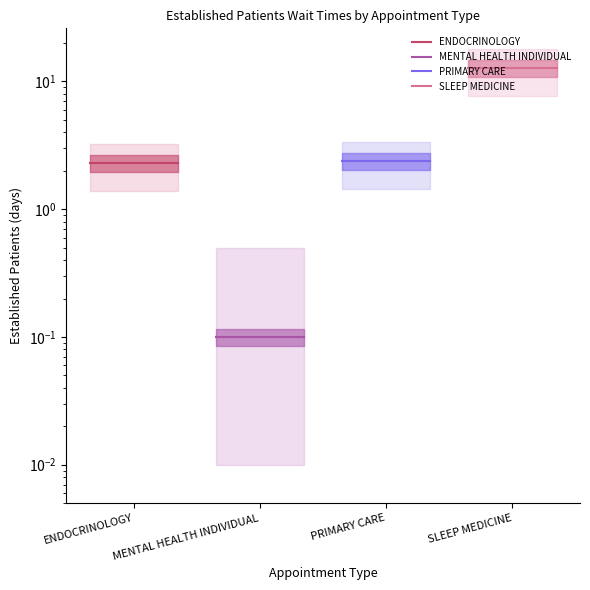

Rank the series by their maximum value, from lowest to highest.

MENTAL HEALTH INDIVIDUAL, ENDOCRINOLOGY, PRIMARY CARE, SLEEP MEDICINE